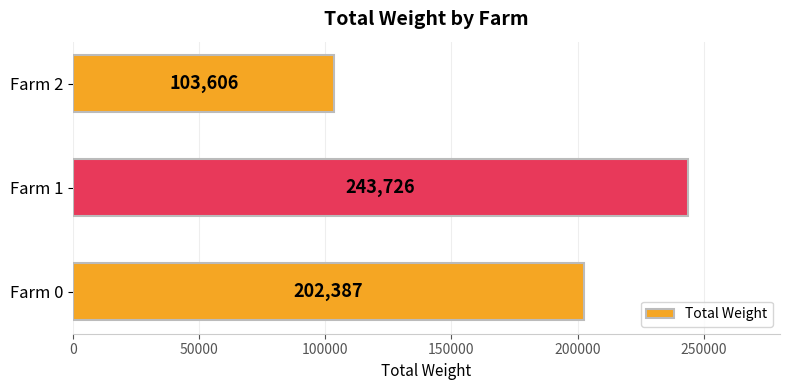

List the labels in order of value, largest first.

Farm 1, Farm 0, Farm 2